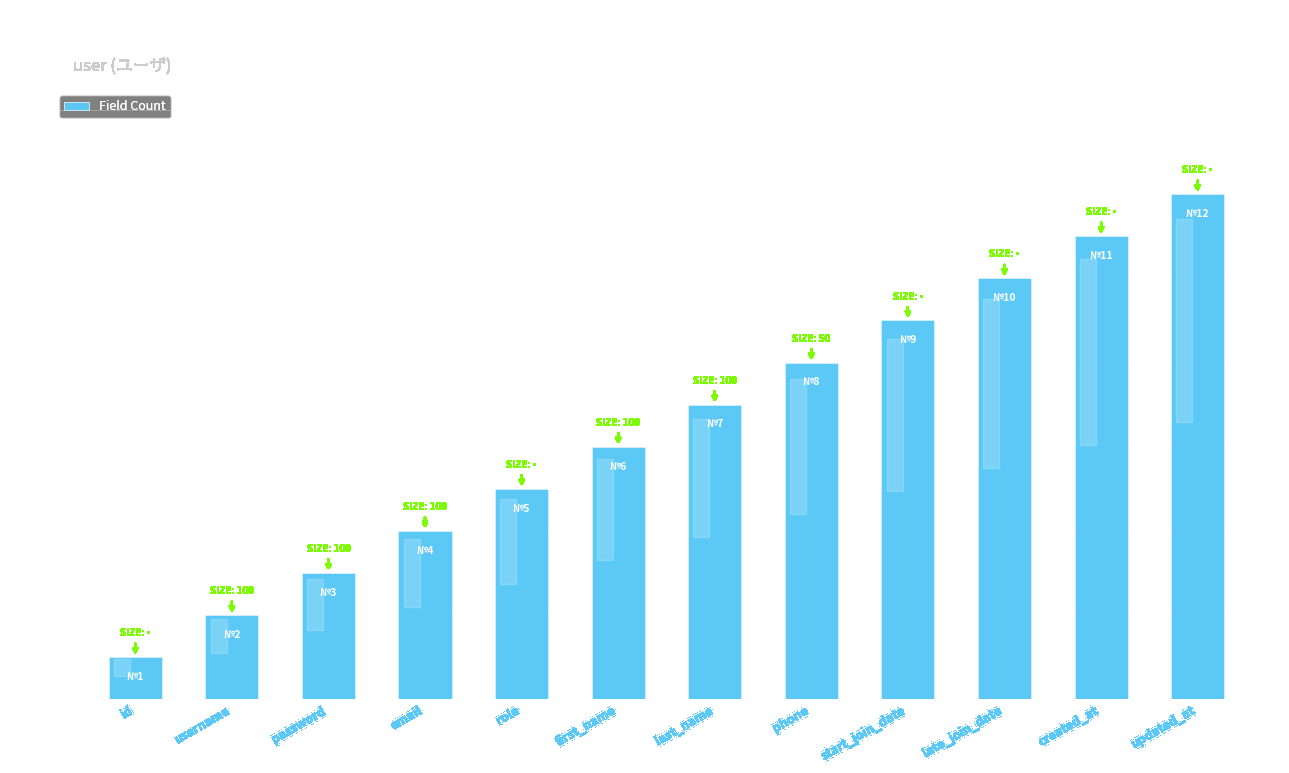

What is the minimum value shown in the chart?

1